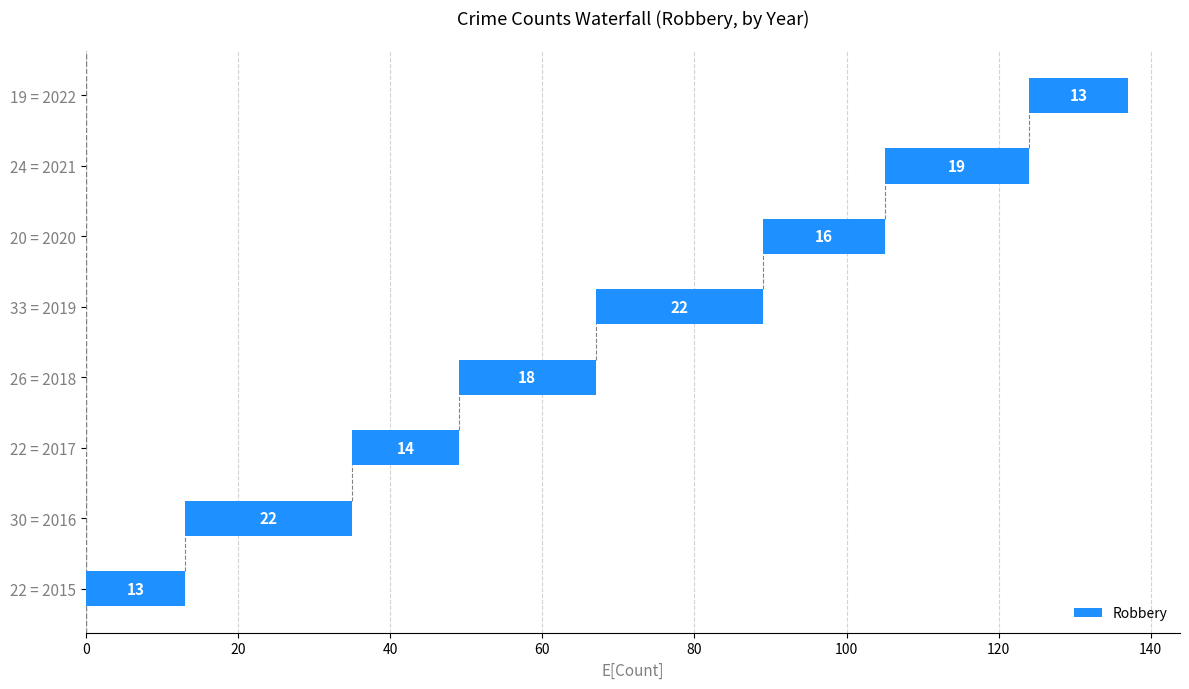

Are the bars grouped side by side (vs. stacked)?

No